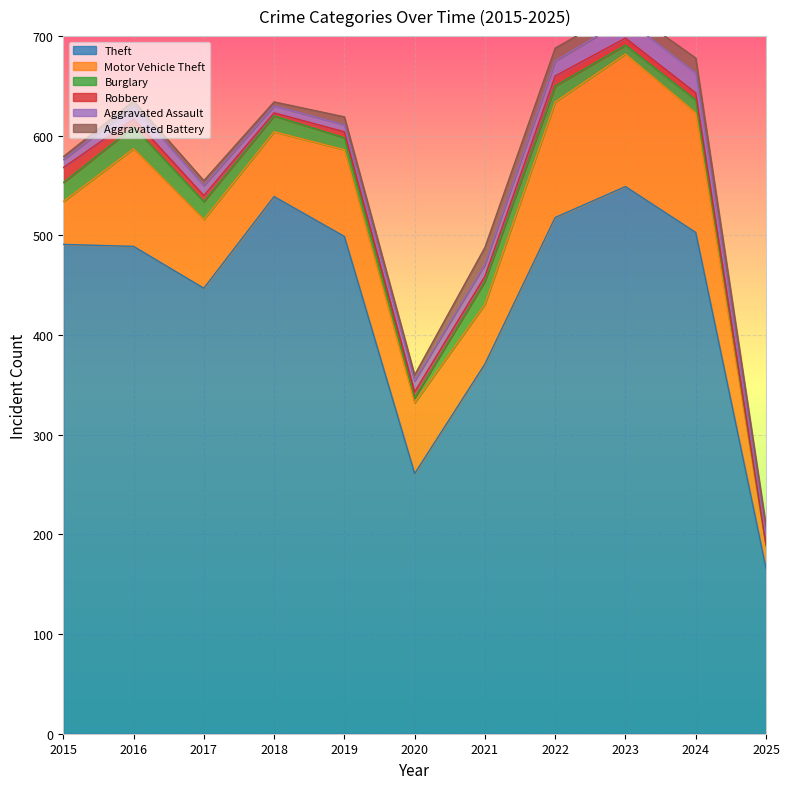

What is the difference between the Robbery values at 2021 and 2020?

1